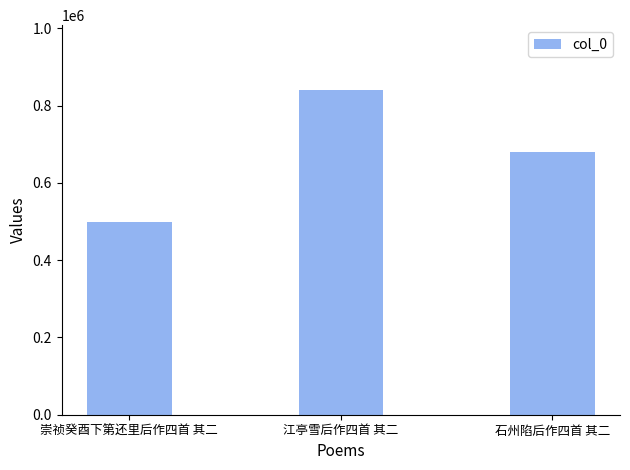

What is the sum of all values?

2018921